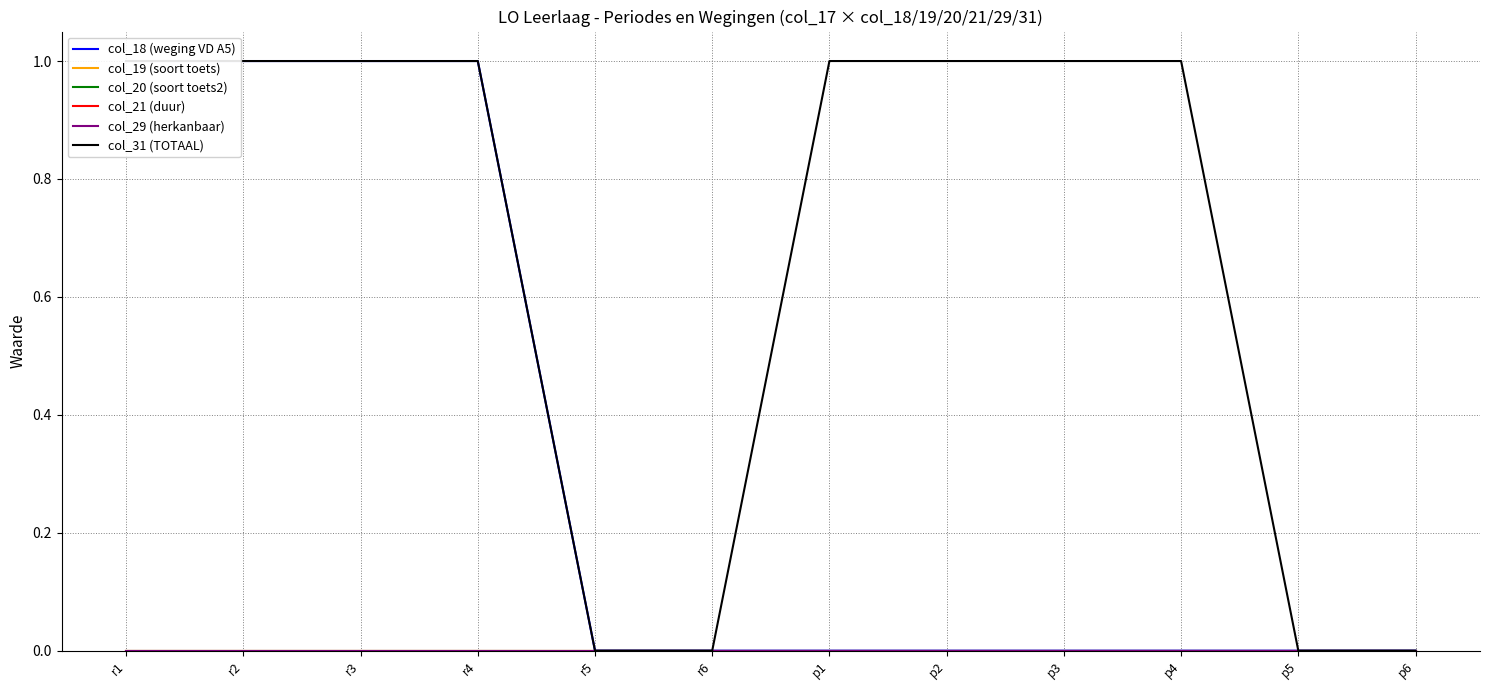

What position from the right is r4?

9